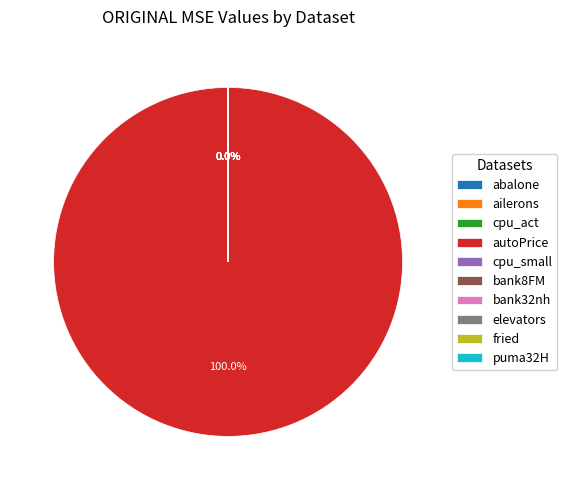

To the nearest percent, what is the combined percentage of cpu_small and autoPrice?

100%